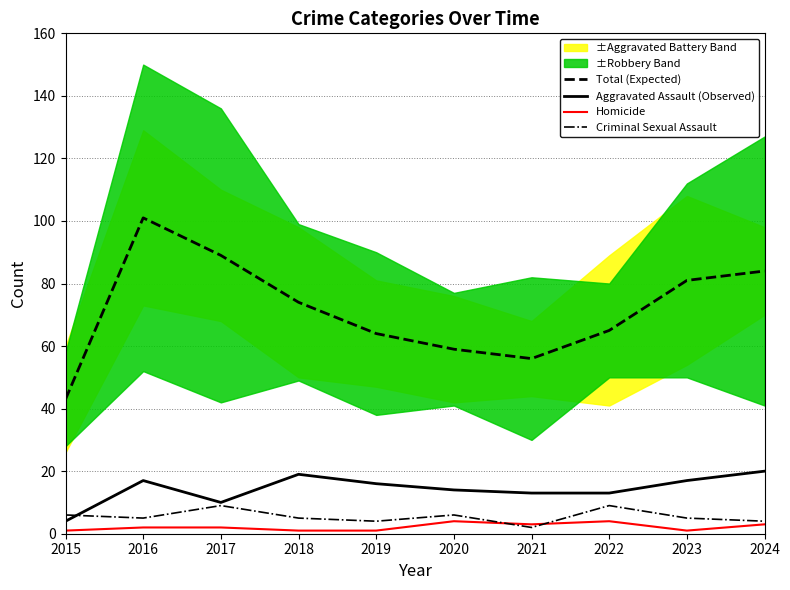

What is the smallest value displayed?

1